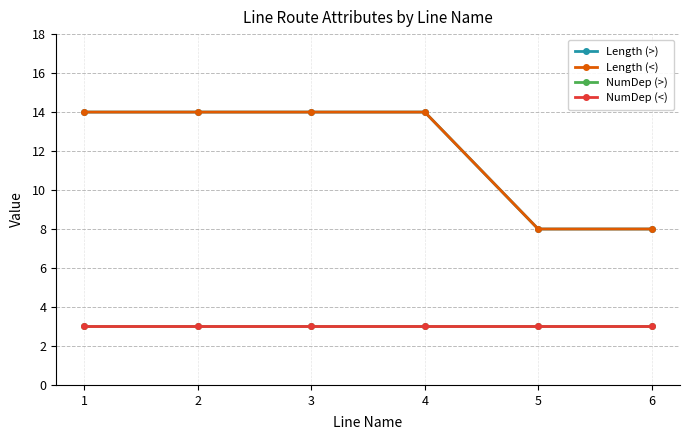

Is it true that Length (>) equals 20 at 3?

False